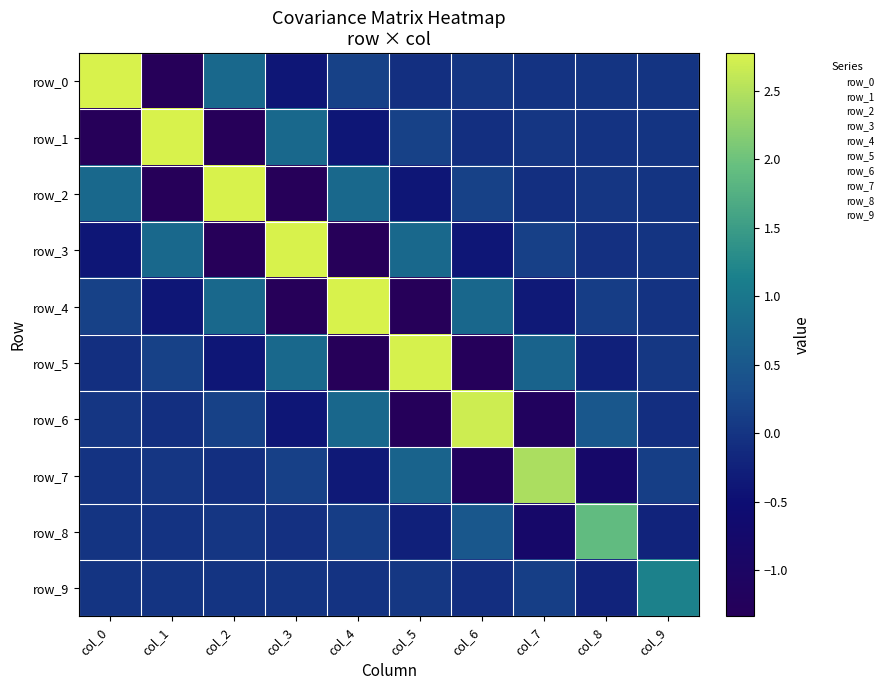

At how many categories does at least one series exceed 2?

8